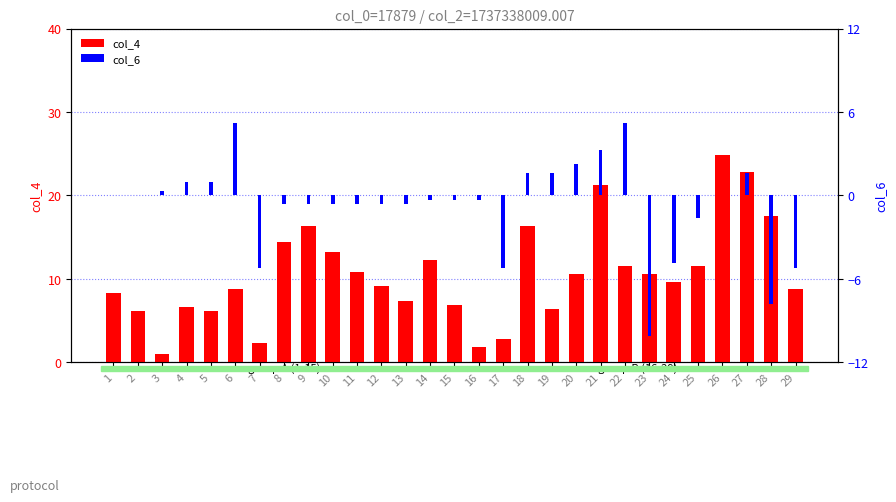

What is the difference between the highest and lowest values at 29?

14.0